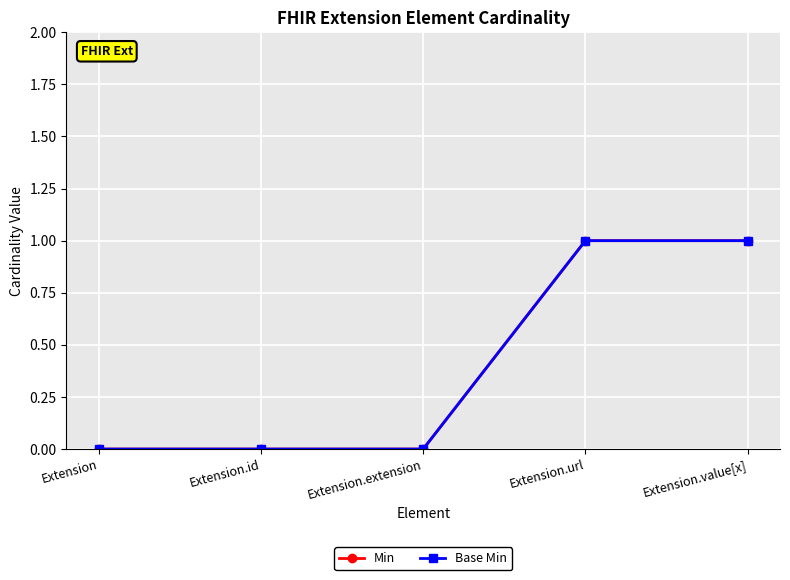

What are all the series names shown in the legend?

Min, Base Min